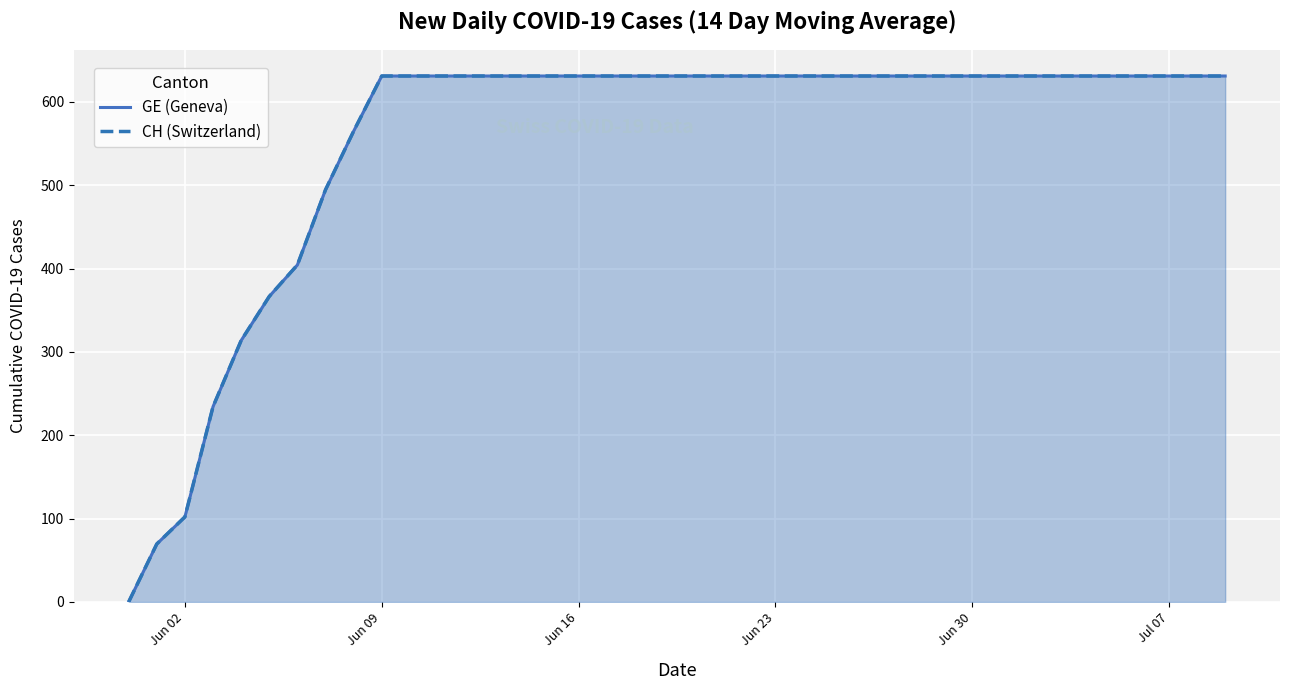

At which category is the sum across all series the highest?

Jun 09